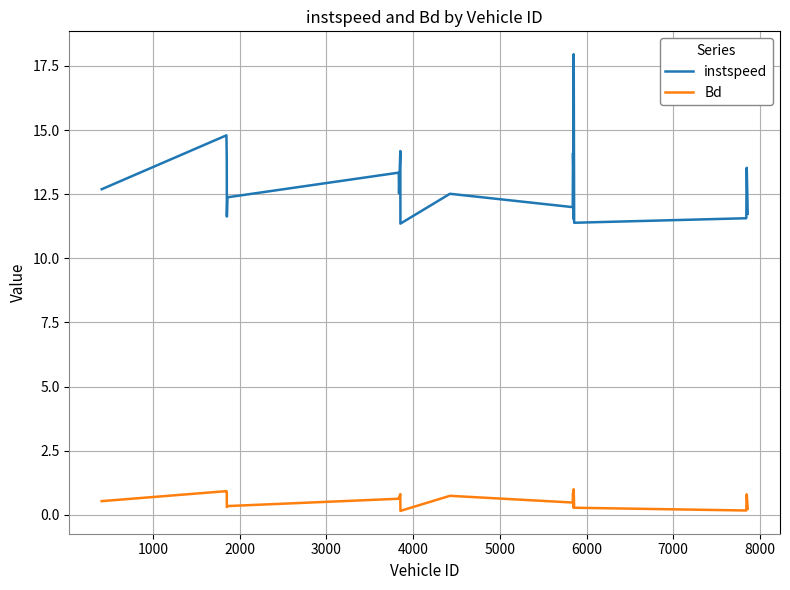

List the series in order of their peak value, lowest first.

Bd, instspeed